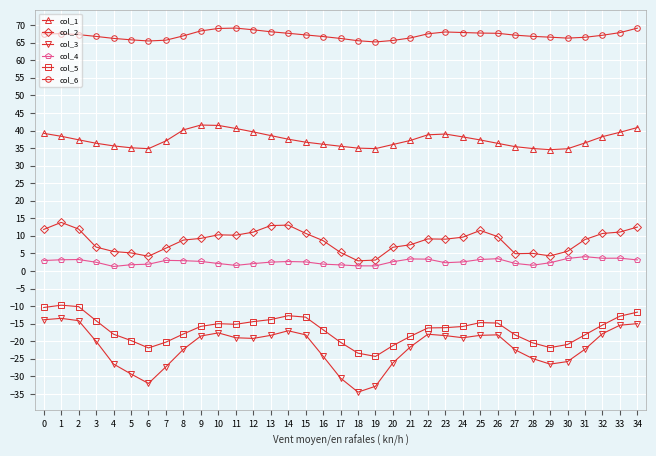

The col_4 series shows 1.6 at 11. True or false?

True